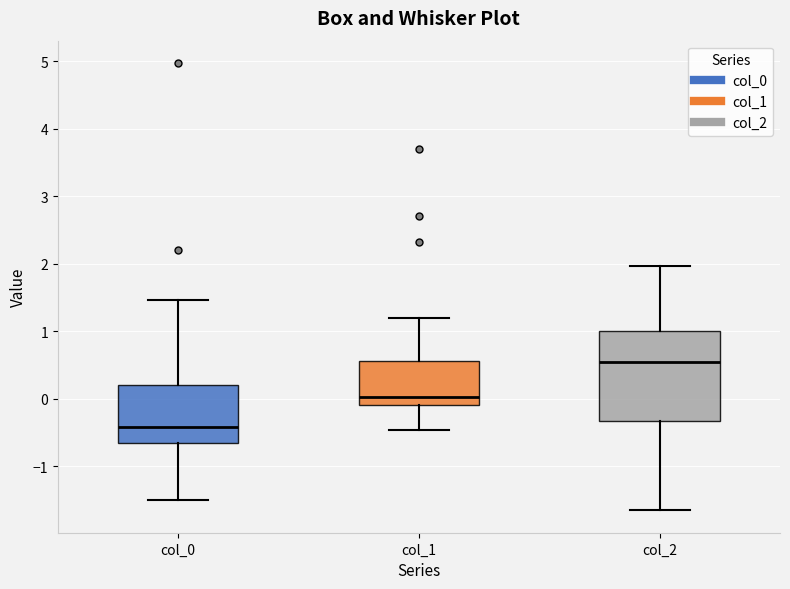

Where does the upper whisker of the box for col_2 end on the y-axis? The values are not printed on the chart, so give them approximately, as read against the axis.

2.0